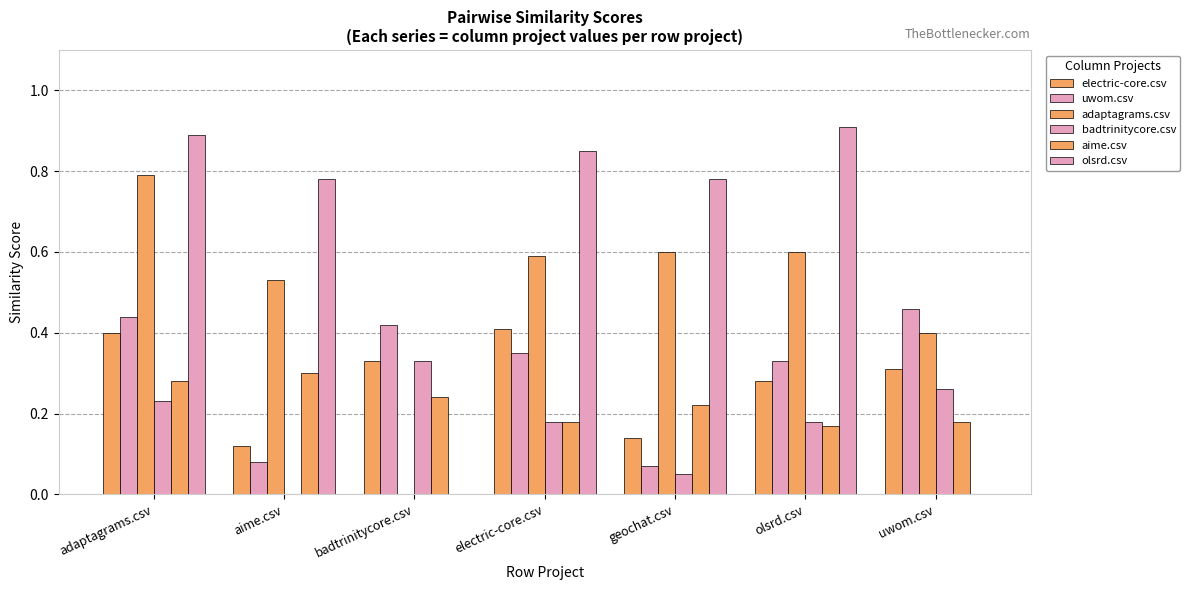

How many groups of bars are there?

7